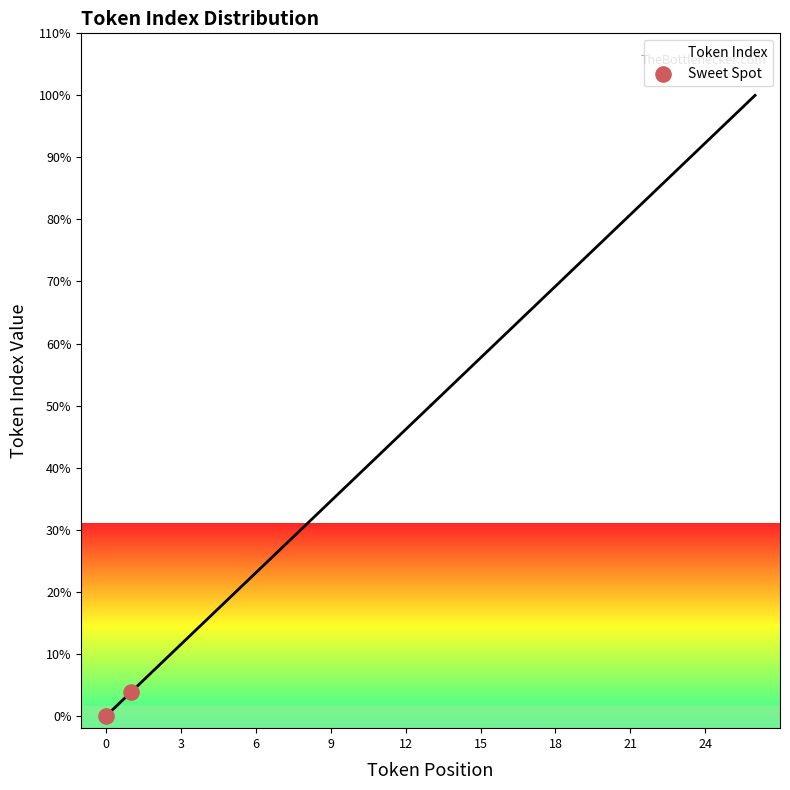

What is the average Y value?

1.9